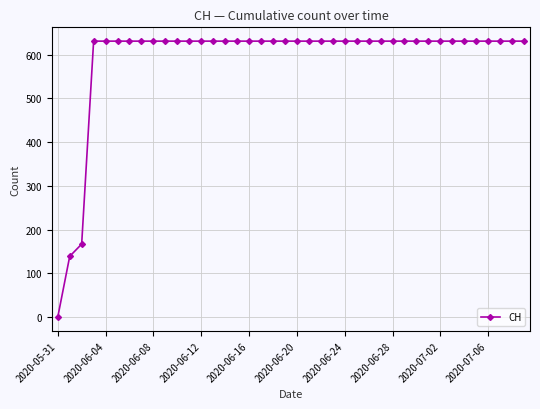

What is the difference between the second highest and second lowest values?

492